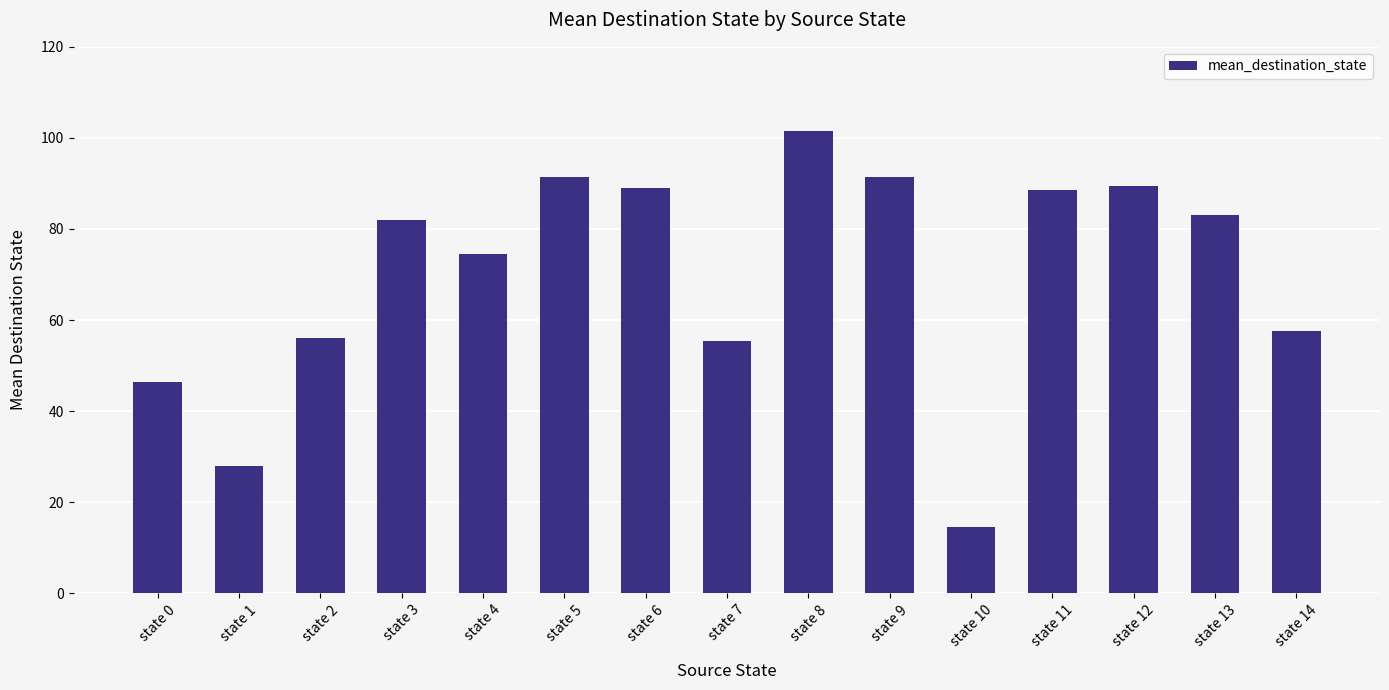

What is the ratio of the value at state 0 to the value at state 3?

0.6